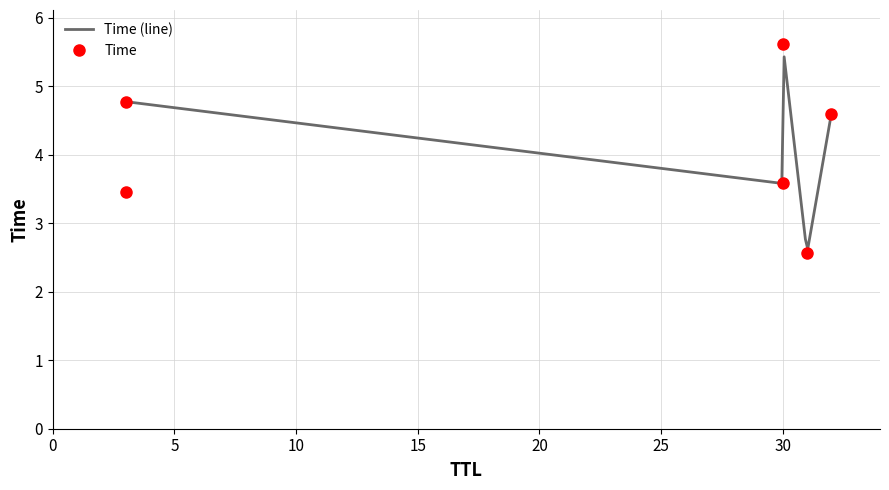

What is the maximum value shown in the chart?

5.6